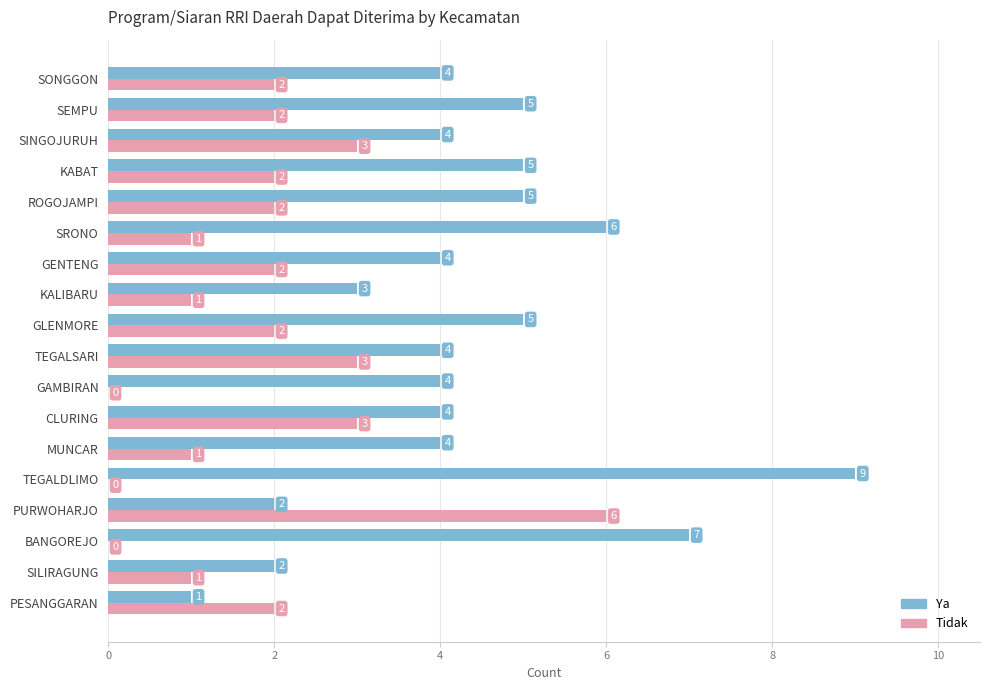

How many Ya values are between 4 and 5?

11